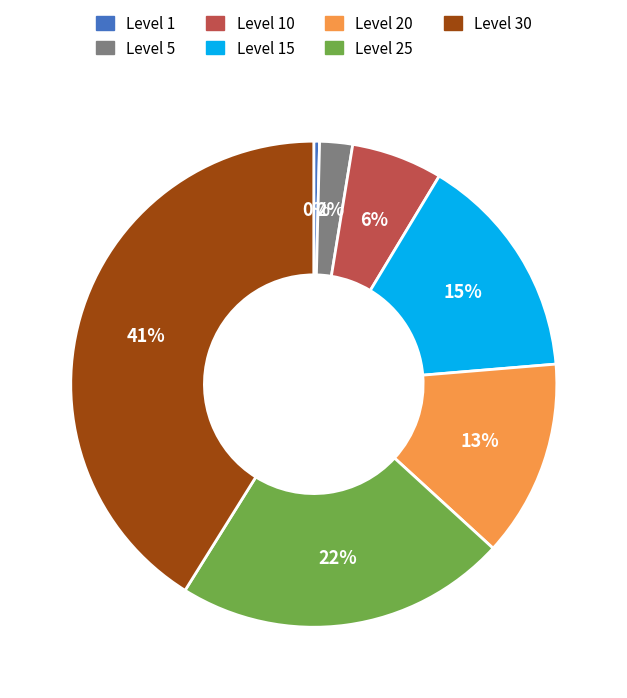

To the nearest percent, what is the difference between the largest and smallest slice percentages?

41%